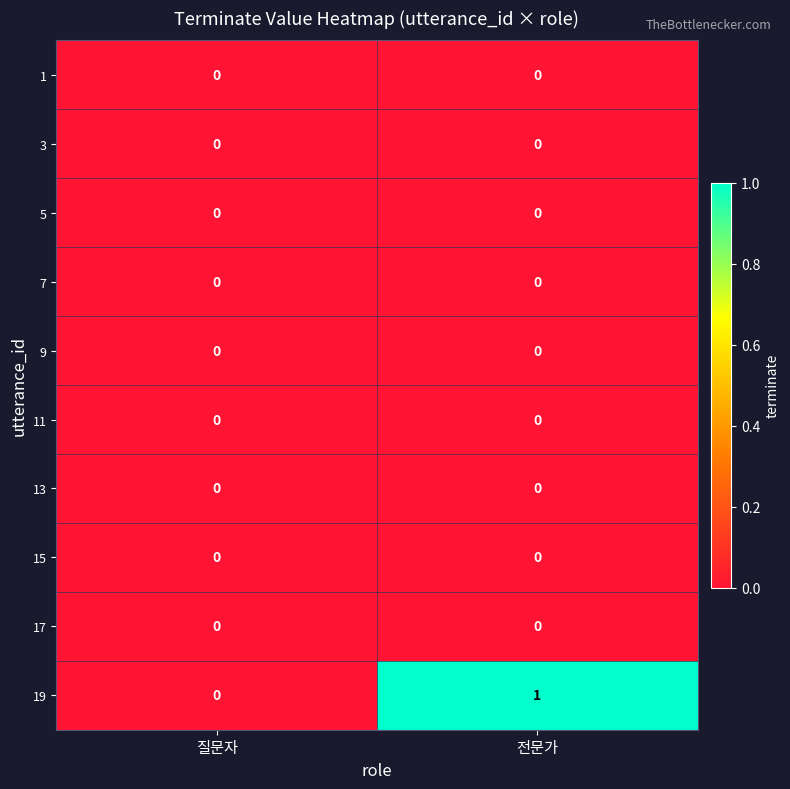

At which category is the sum across all series the highest?

전문가